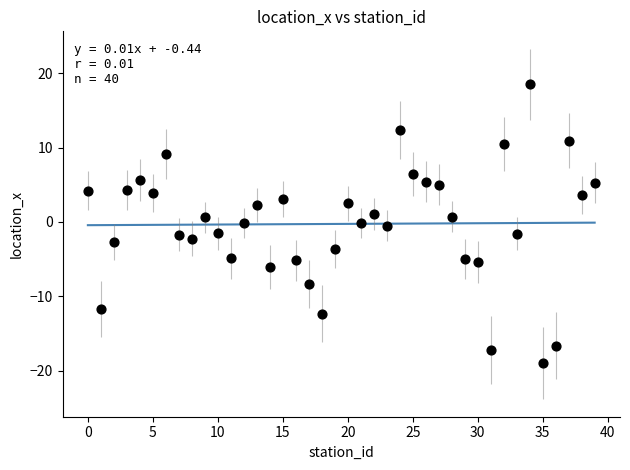

What is the range of Y values (max minus min)?

37.5